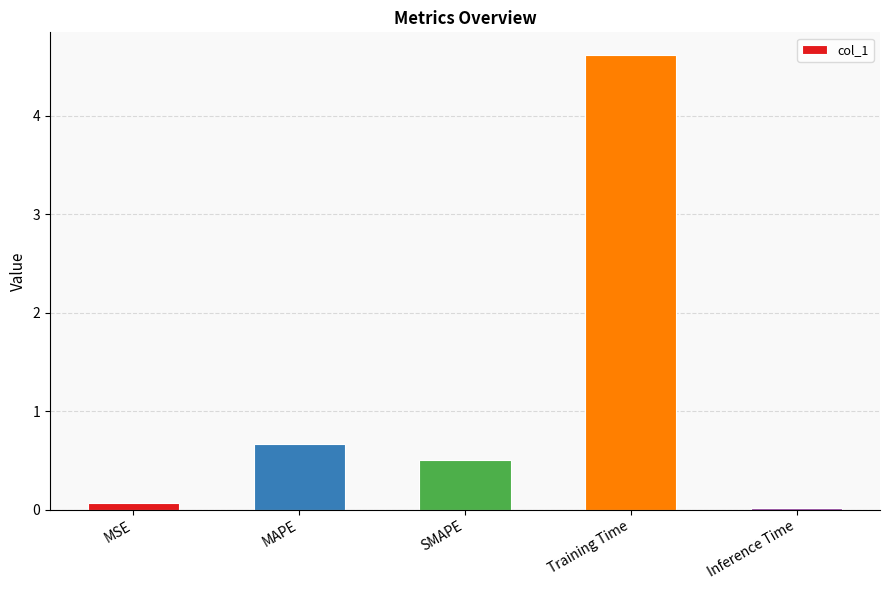

What is the sum of the values at SMAPE and Training Time?

5.1